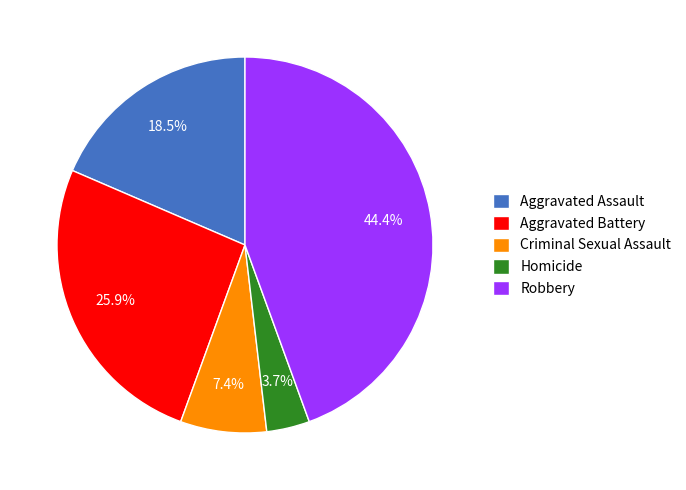

Count the number of slices in the pie.

5